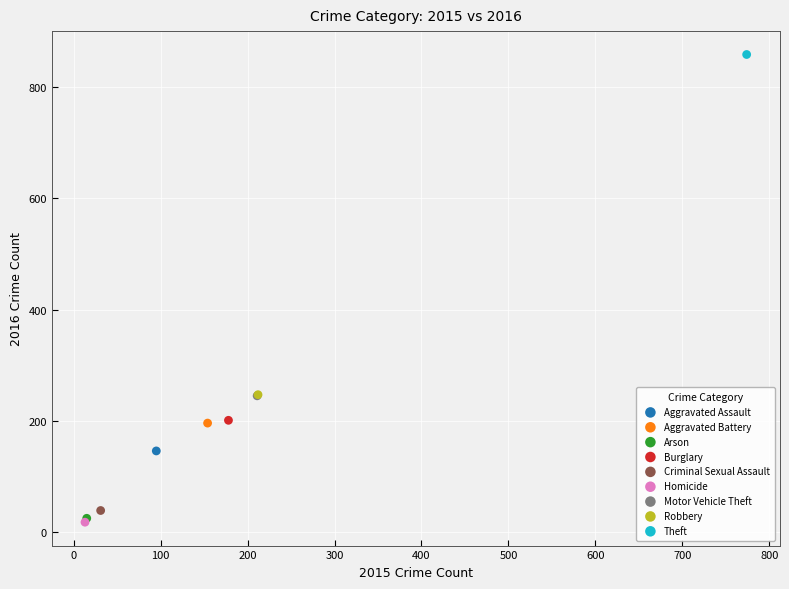

What are all the series names shown in the legend?

Aggravated Assault, Aggravated Battery, Arson, Burglary, Criminal Sexual Assault, Homicide, Motor Vehicle Theft, Robbery, Theft